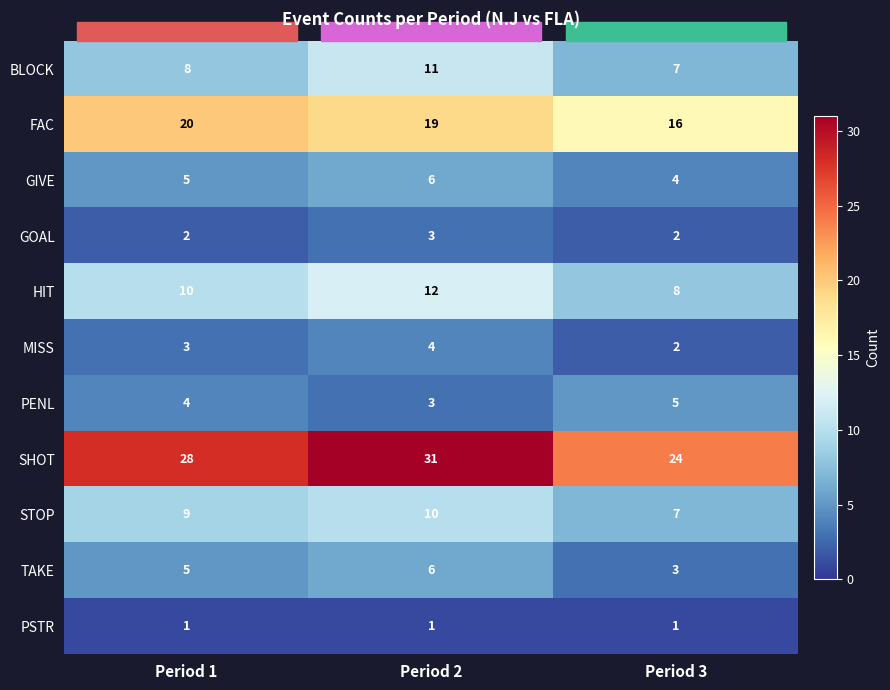

The value of GIVE at Period 3 is 4. True or false?

True